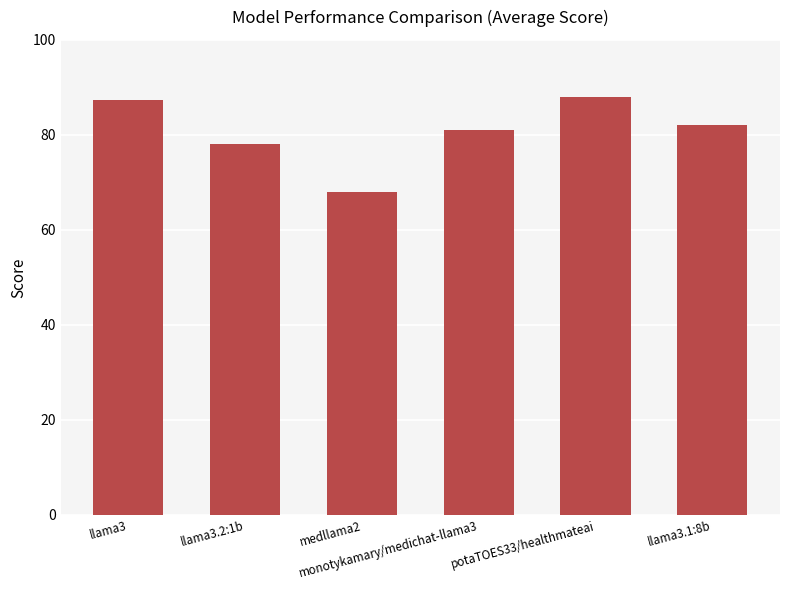

What is the maximum value shown in the chart?

88.0